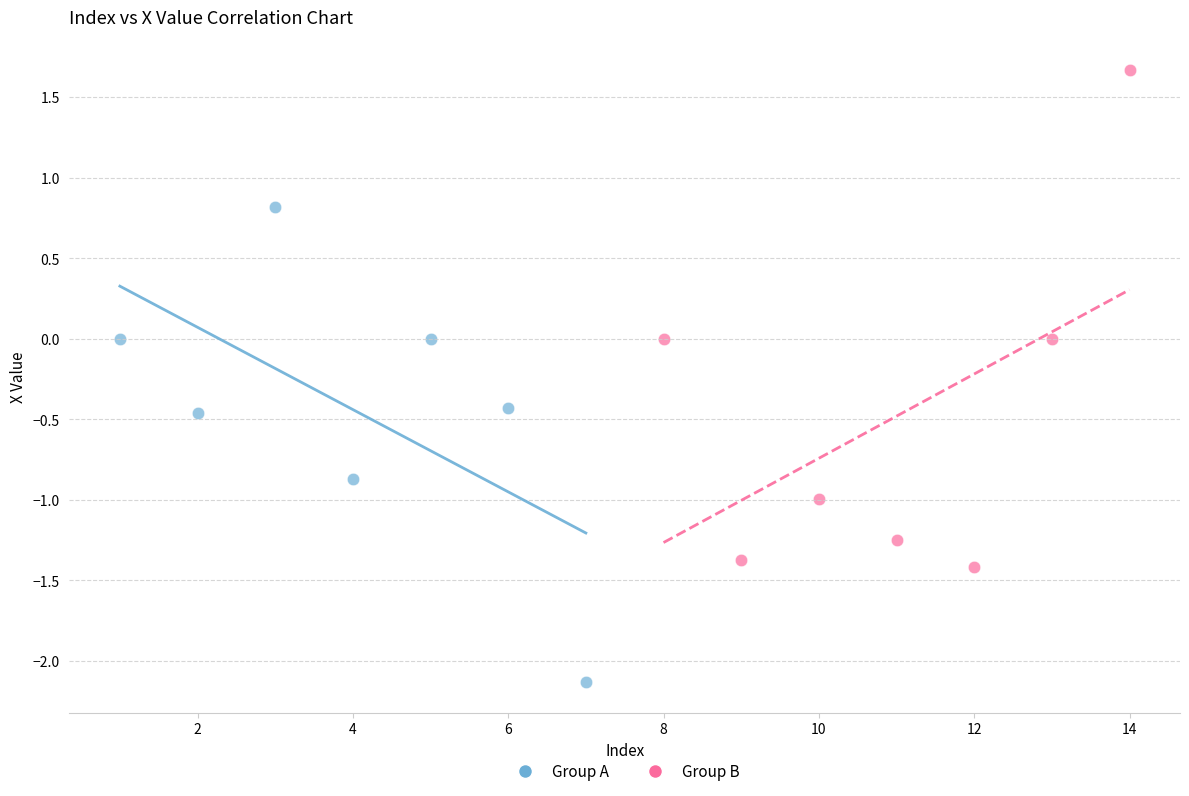

Which series reaches the maximum Y coordinate?

Group B